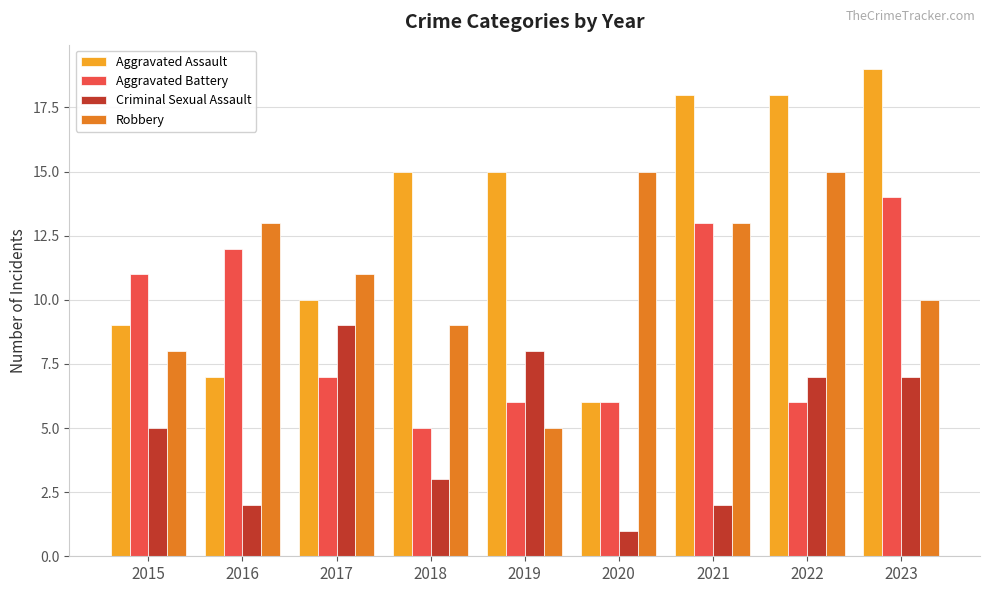

Which series has the widest spread of values?

Aggravated Assault